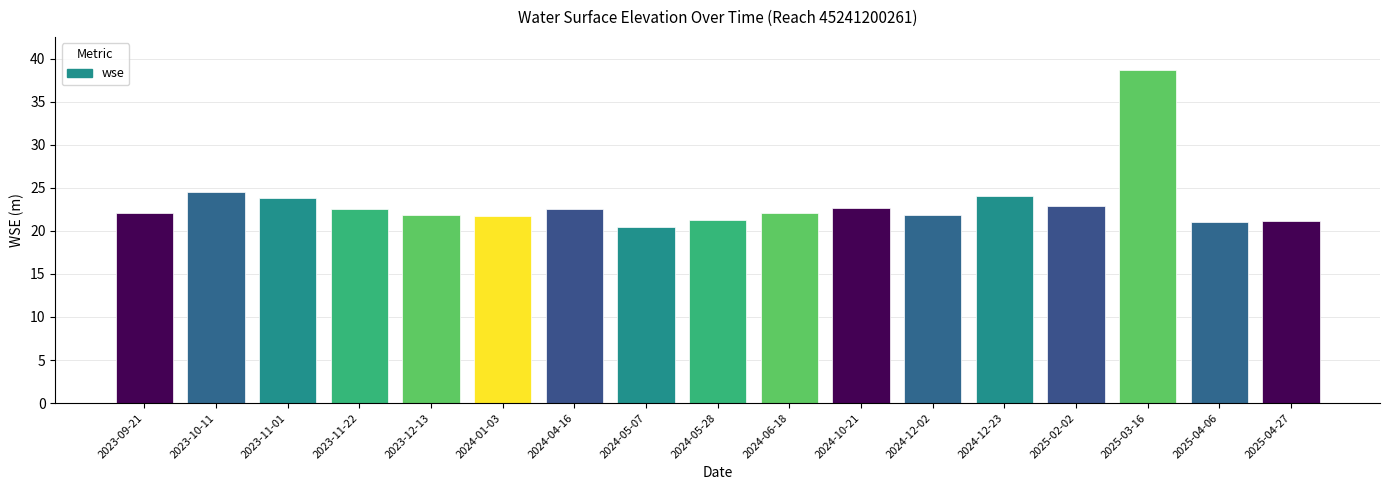

Which has a higher value, 2025-02-02 or 2024-05-07?

2025-02-02